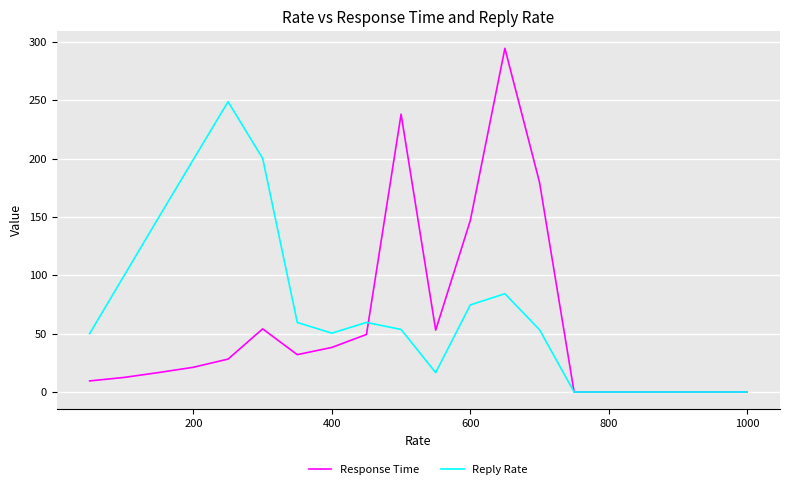

Does the chart have visible grid lines?

Yes